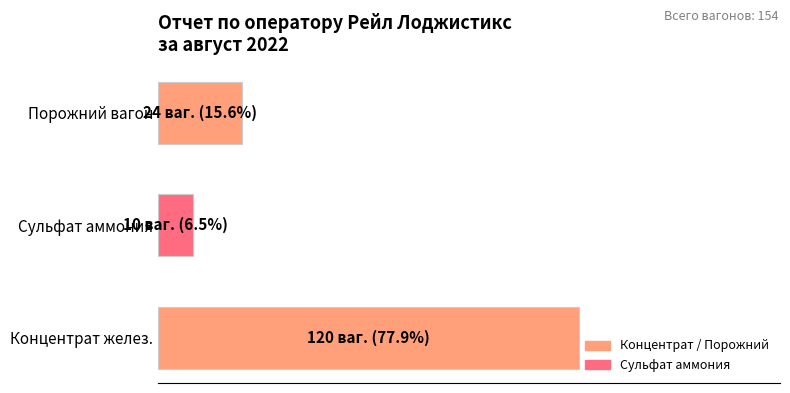

Does the chart contain any negative values?

No